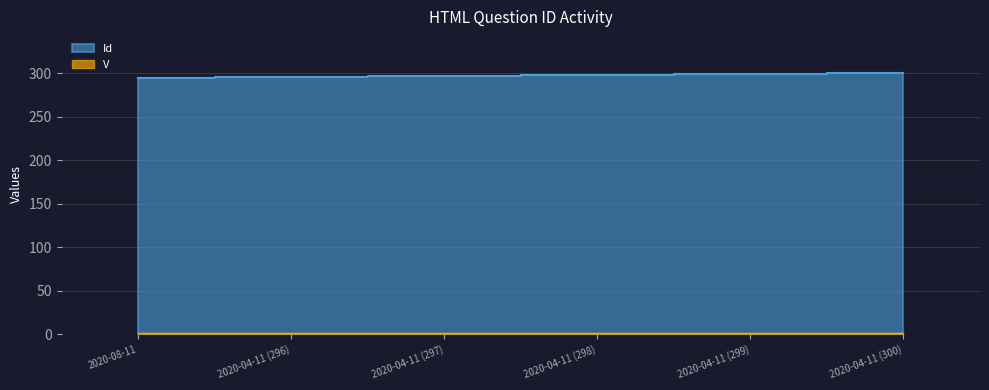

What is the value of the 5th point from the left?

299